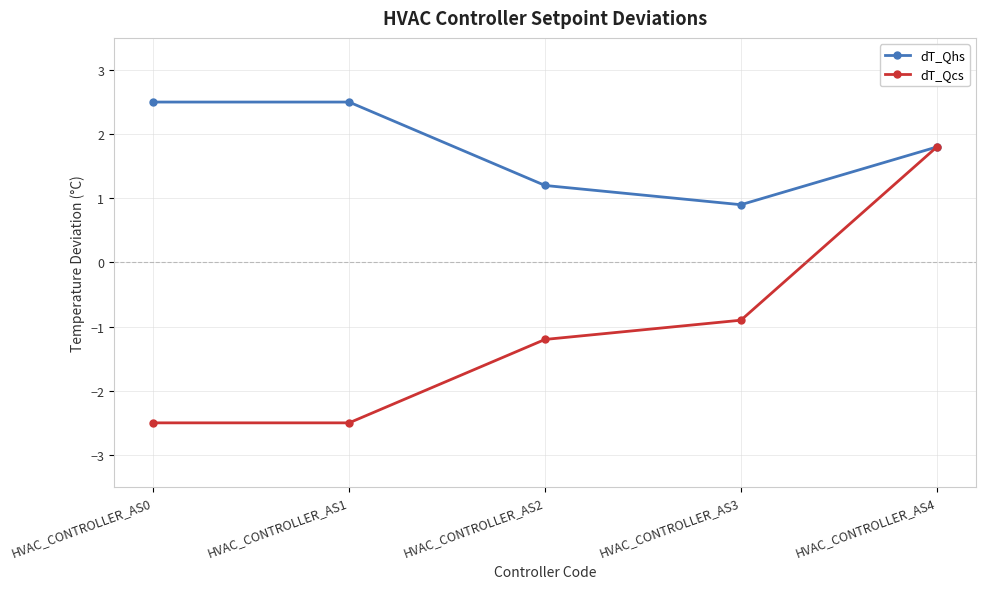

Which series has the widest spread of values?

dT_Qcs